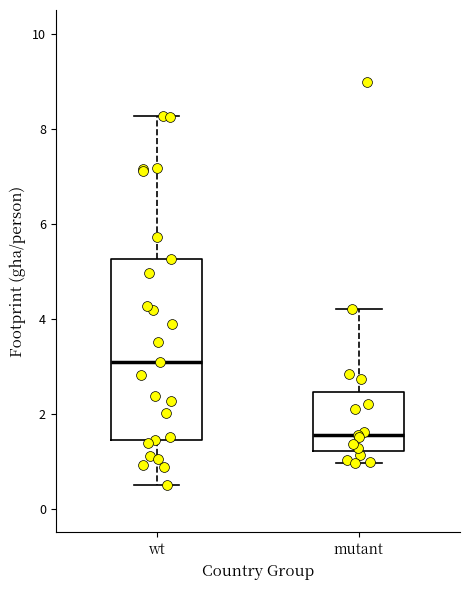

Which box has the lowest median line?

mutant